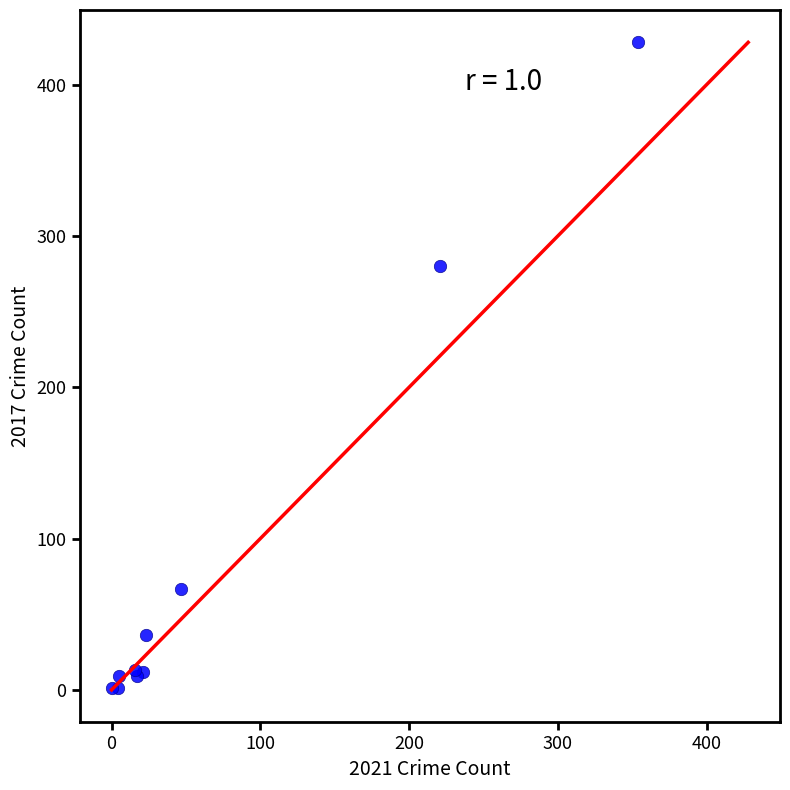

What Y value in the scatter plot is closest to 214?

280